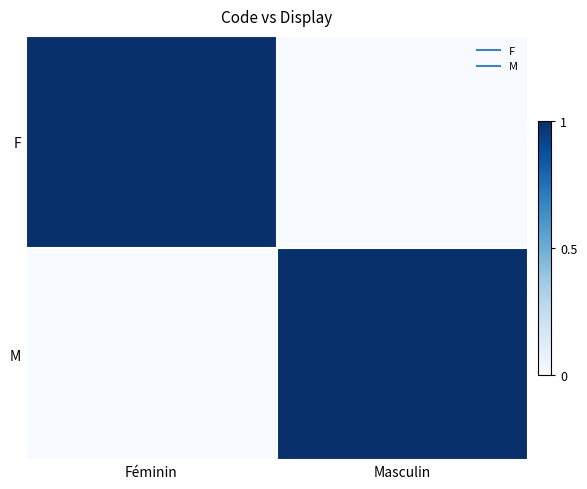

Which series changed the most between Féminin and Masculin?

F